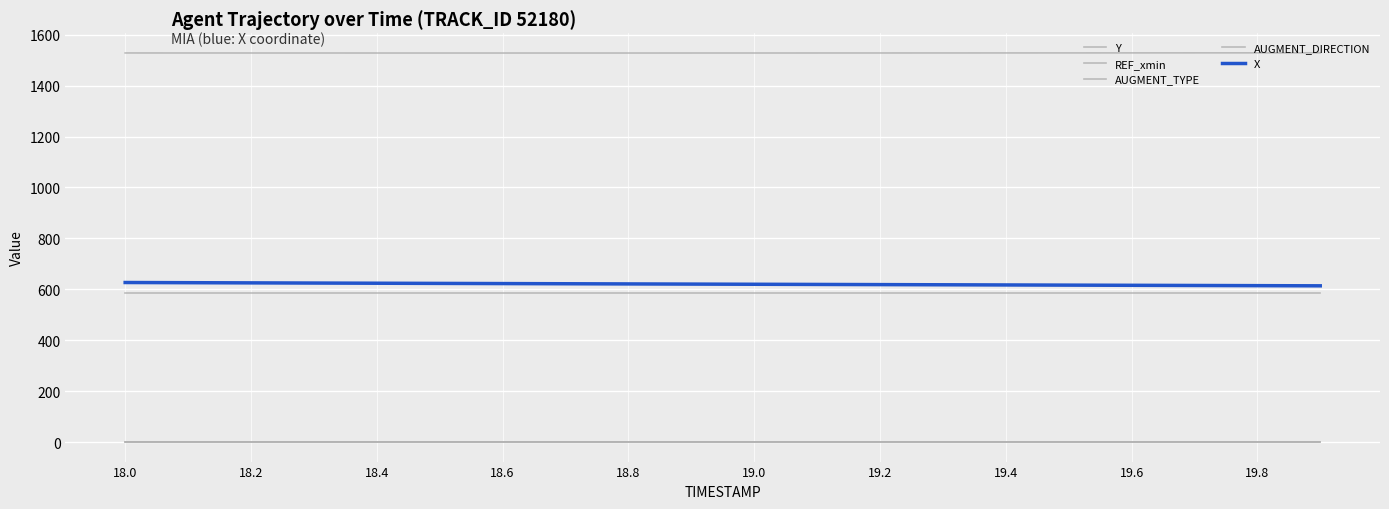

True or false: AUGMENT_TYPE and Y cross at least once.

False